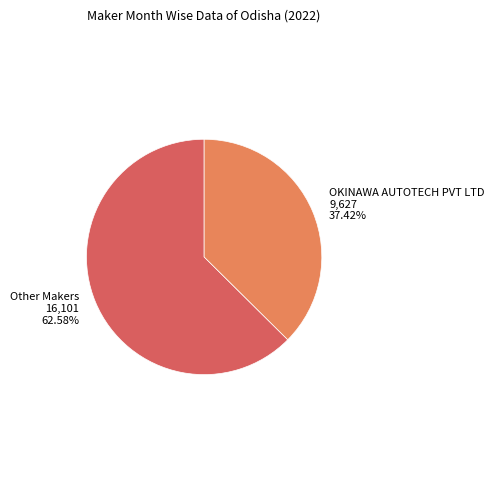

Is there a majority slice in this chart?

Yes